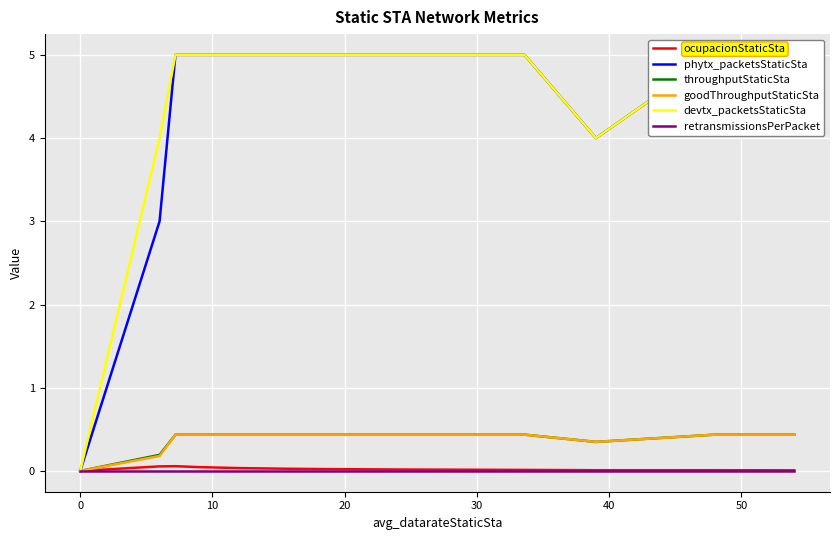

How many categories are shown in the chart?

15